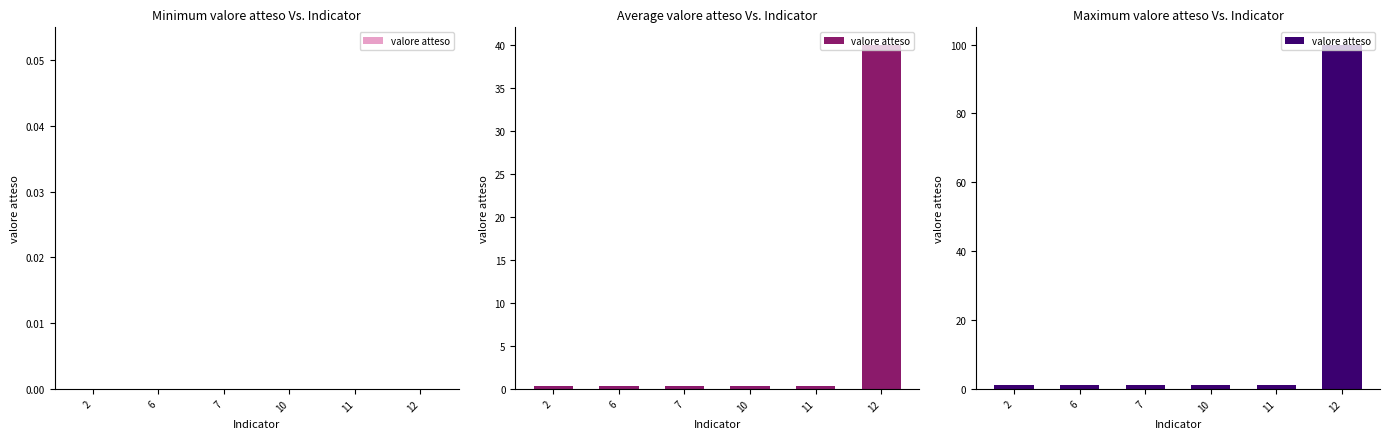

Between 6 and 7, which is larger?

6